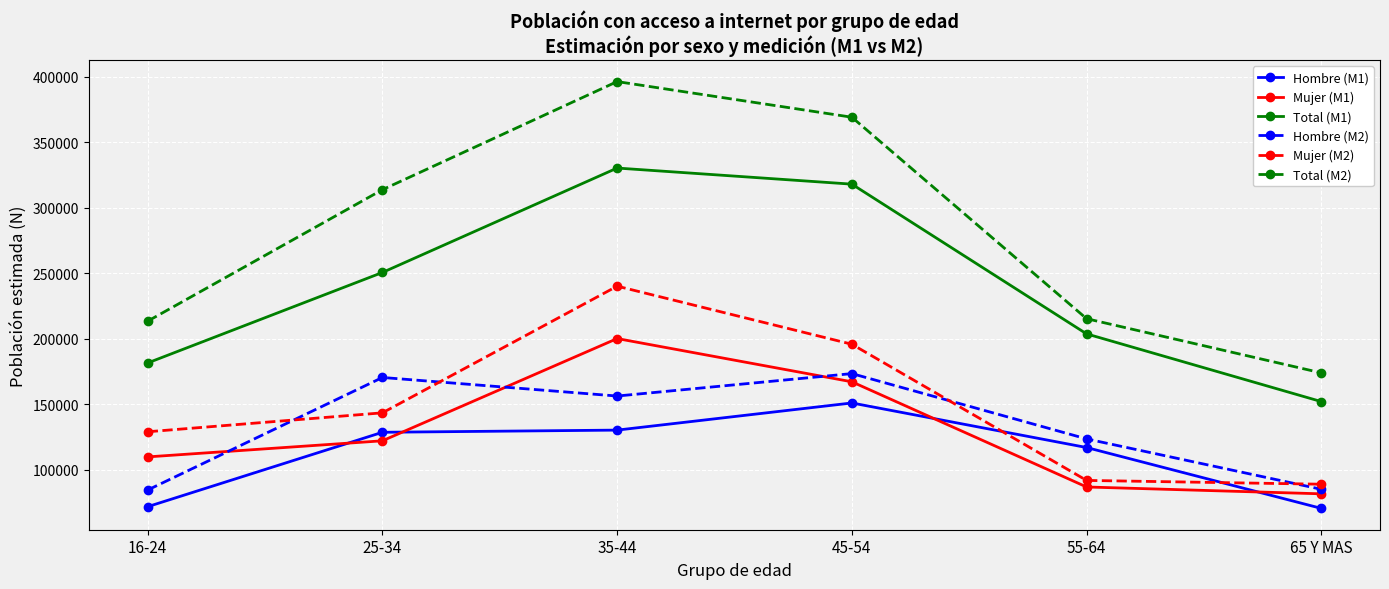

At which category is the sum across all series the highest?

35-44